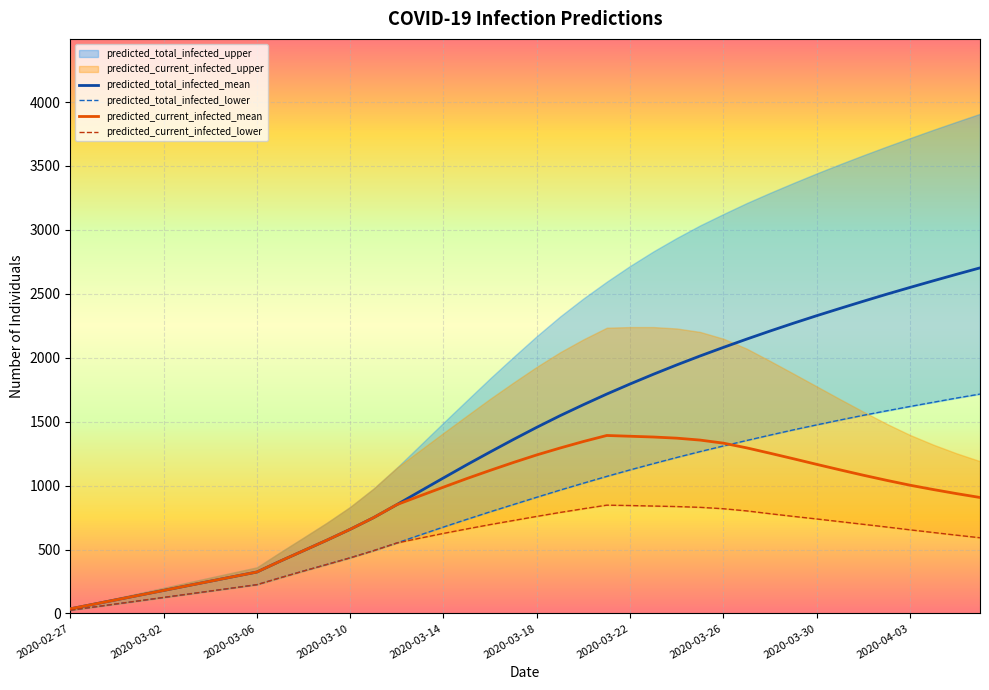

True or false: predicted_current_infected_lower and predicted_total_infected_mean intersect in this chart.

False